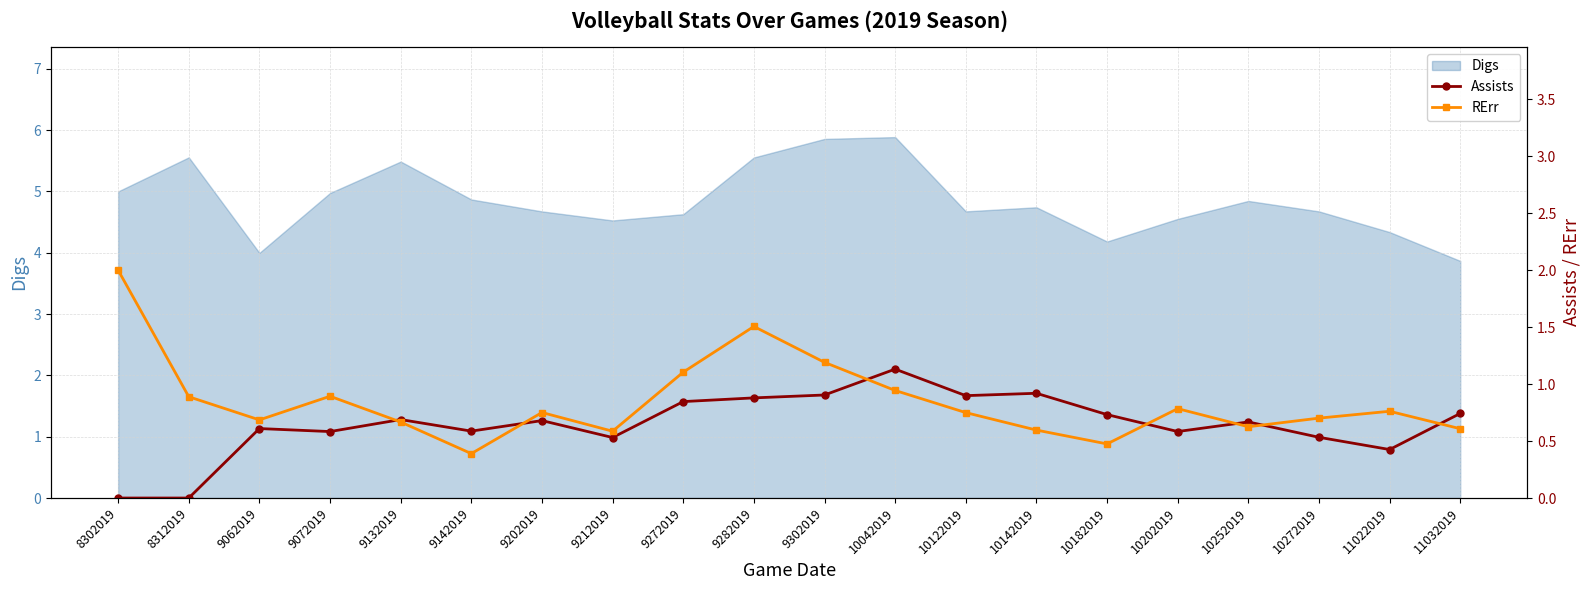

Does the chart have visible grid lines?

Yes